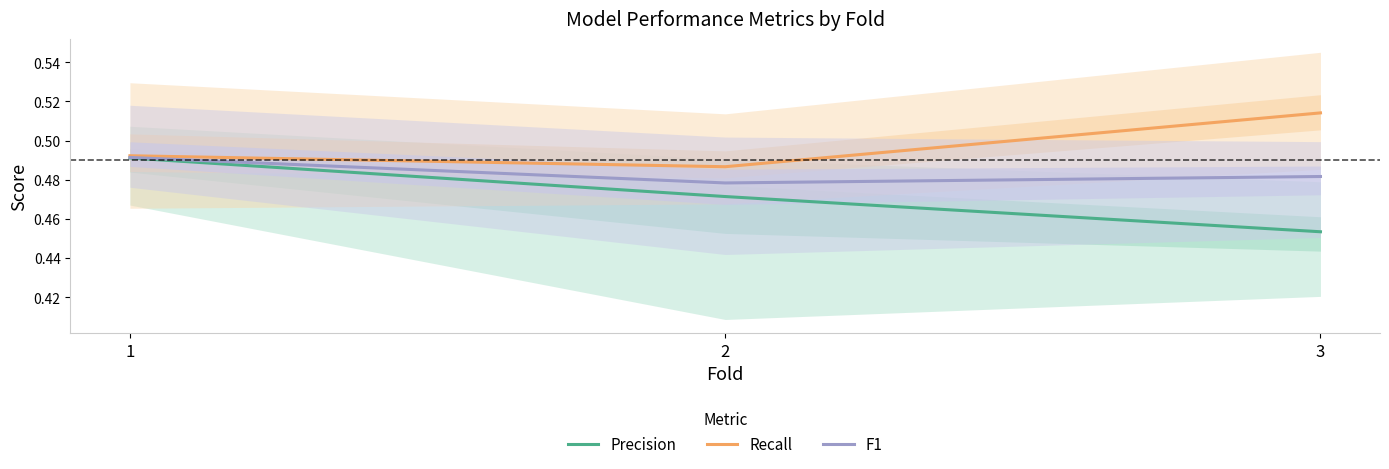

Which series has the widest spread of values?

Precision